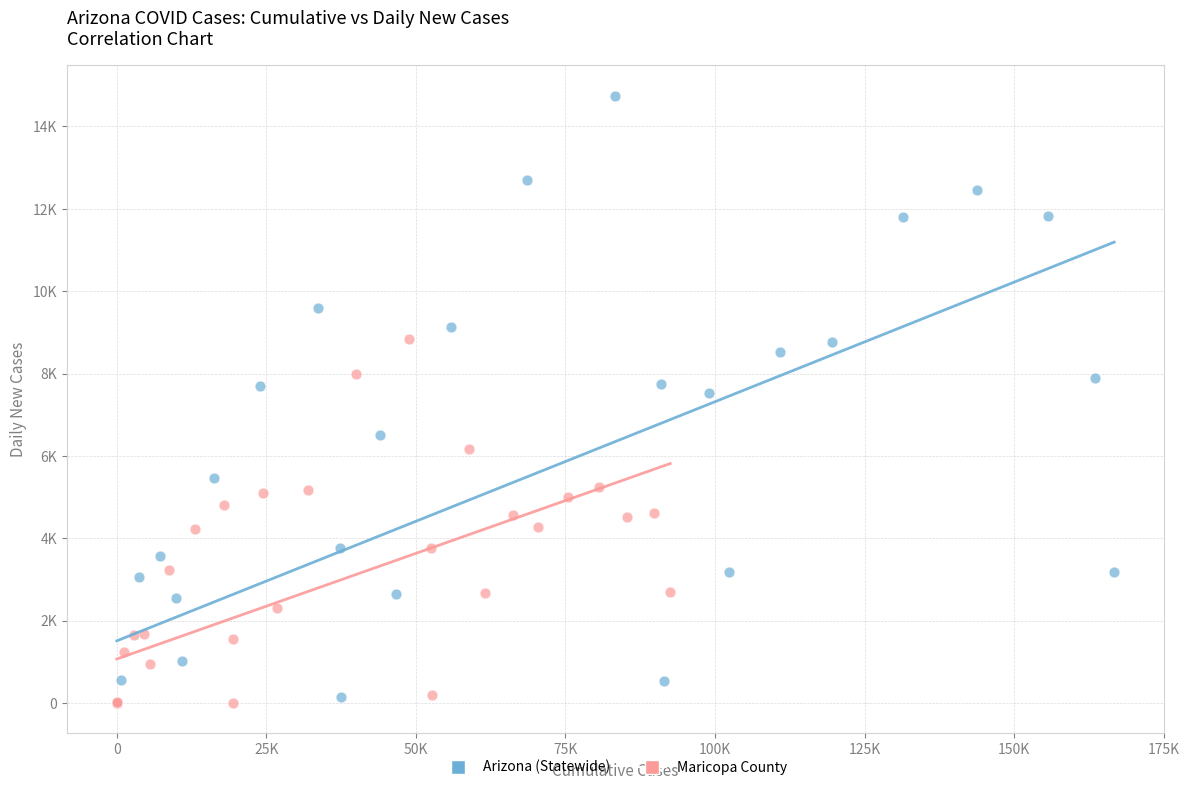

What are all the series names shown in the legend?

Arizona (Statewide), Maricopa County